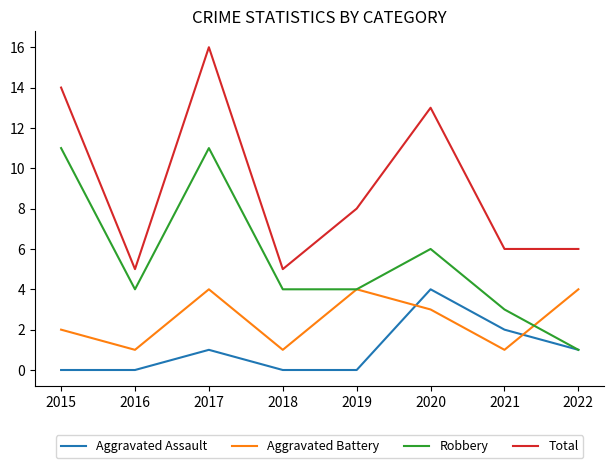

True or false: Robbery and Total cross at least once.

False